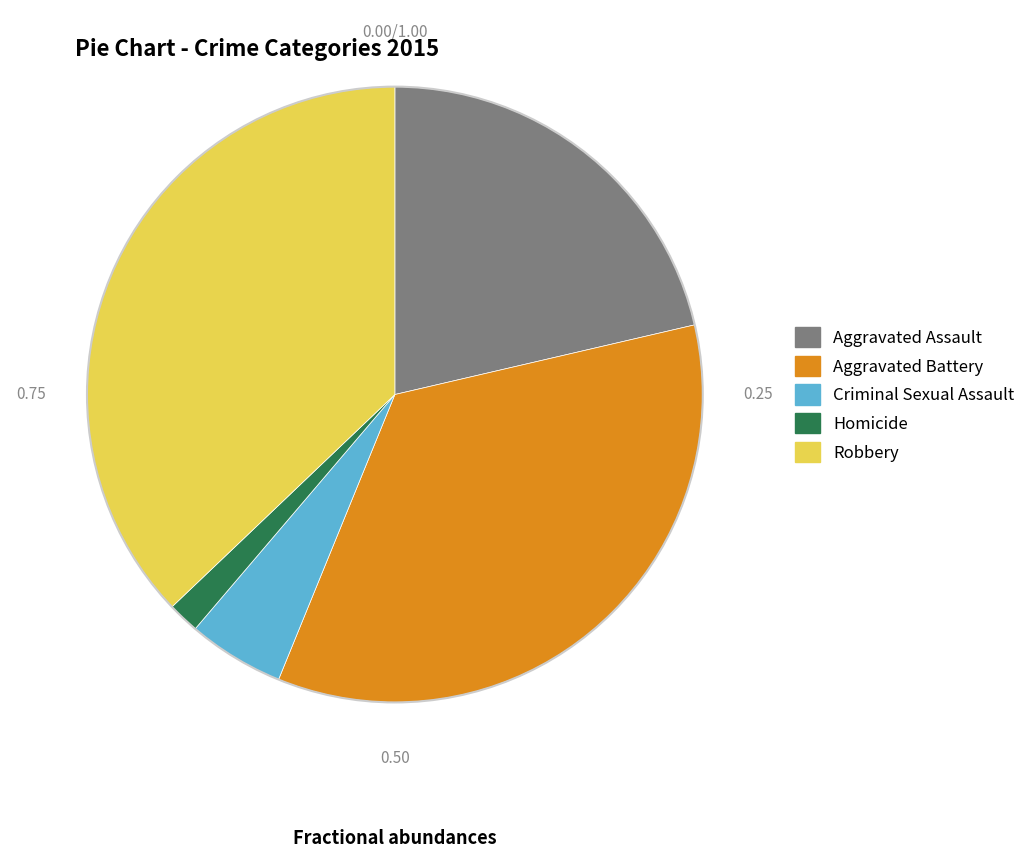

Is the sum of Aggravated Assault and Aggravated Battery greater than half?

Yes